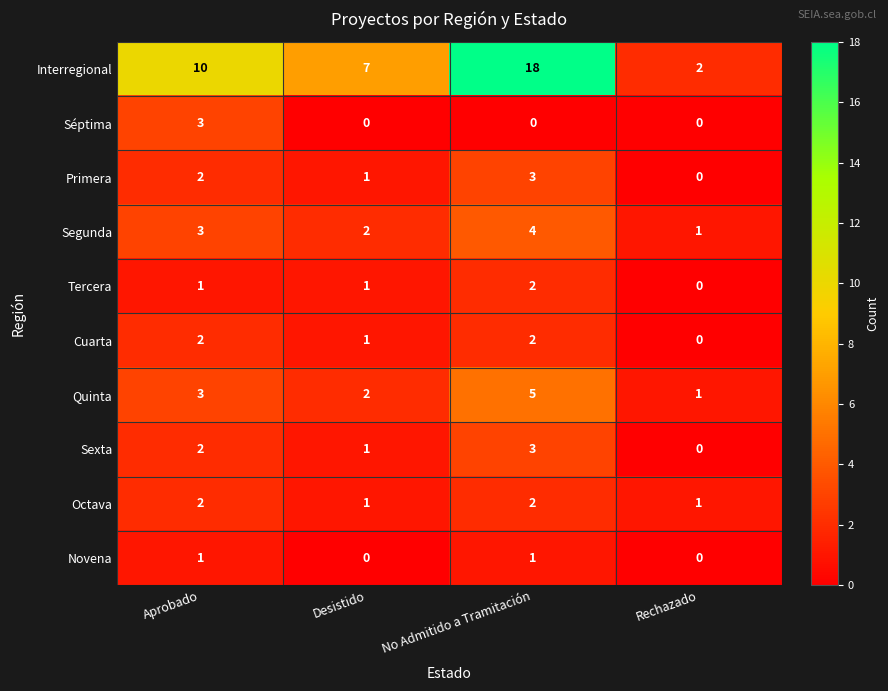

What is the total value across all series at Desistido?

16